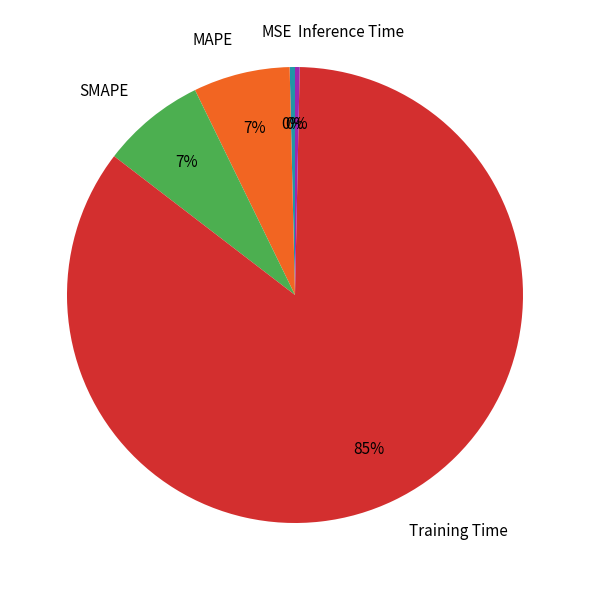

Is the sum of SMAPE and MSE greater than half?

No